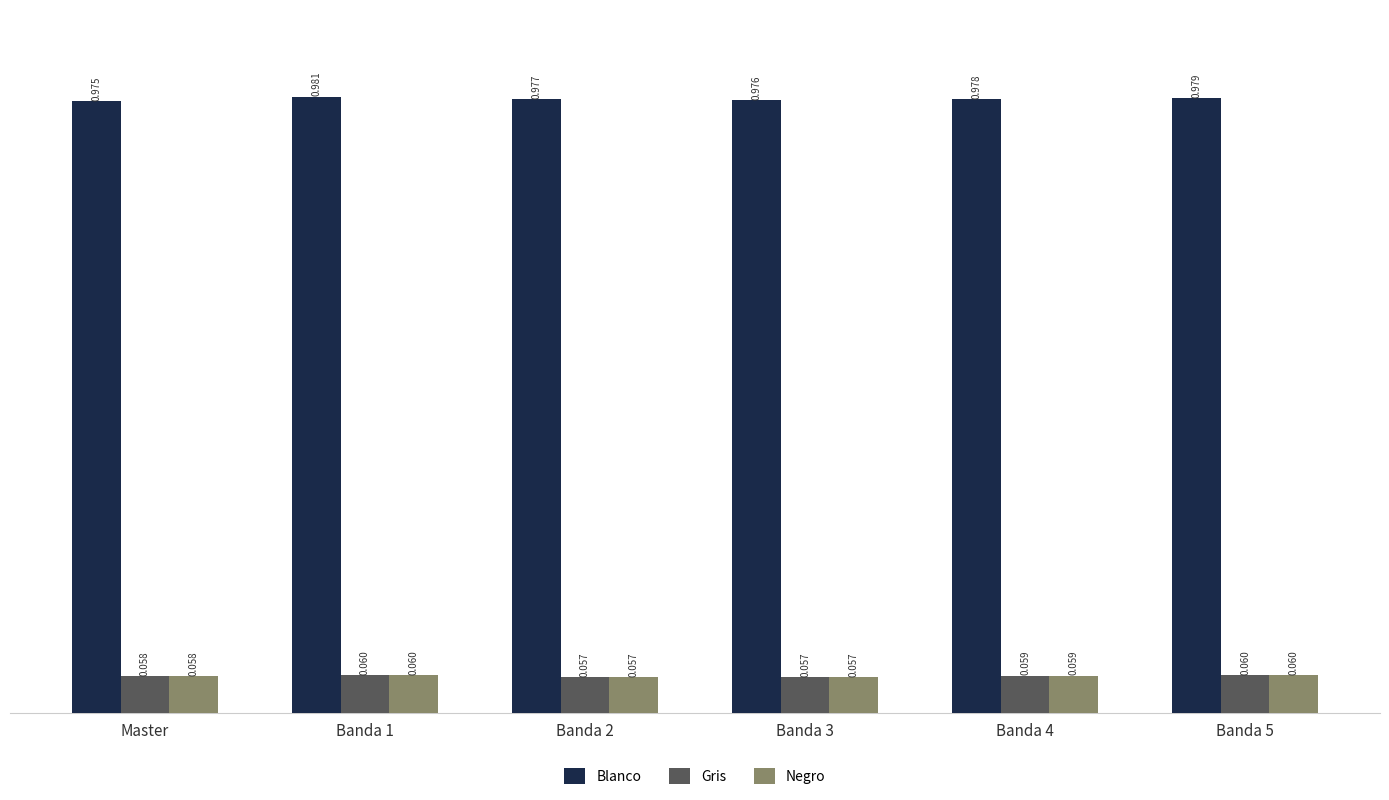

Is the value of Negro at Banda 2 greater than the value of Gris at Banda 4?

No